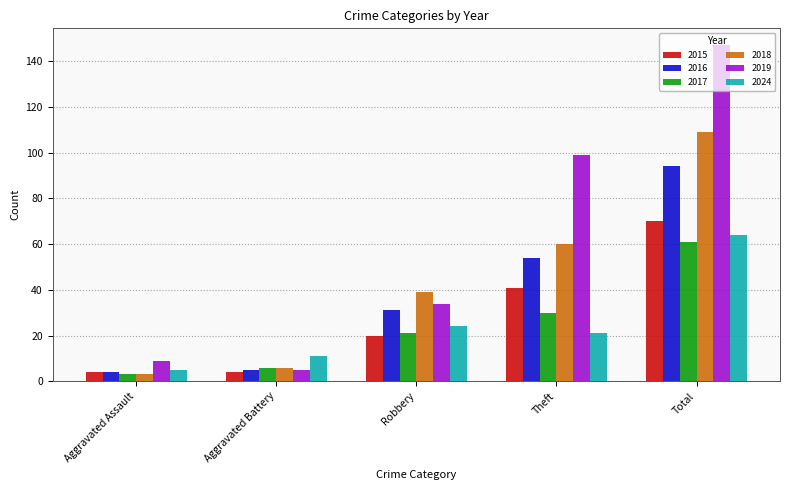

Which category has the lowest value in the 2024 series?

Aggravated Assault